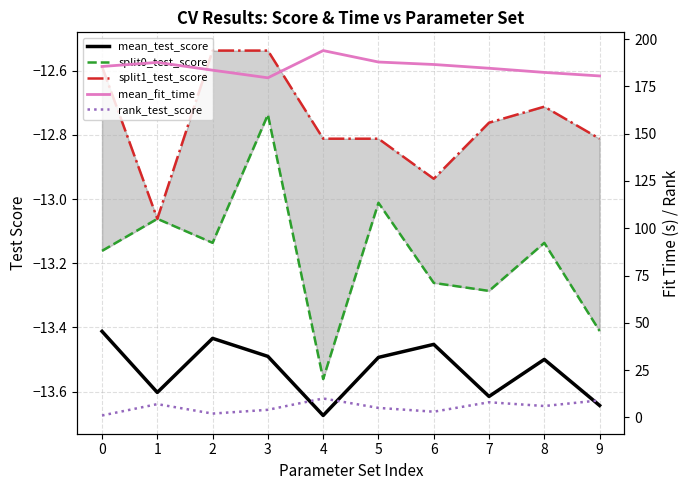

True or false: split0_test_score and mean_fit_time intersect in this chart.

False